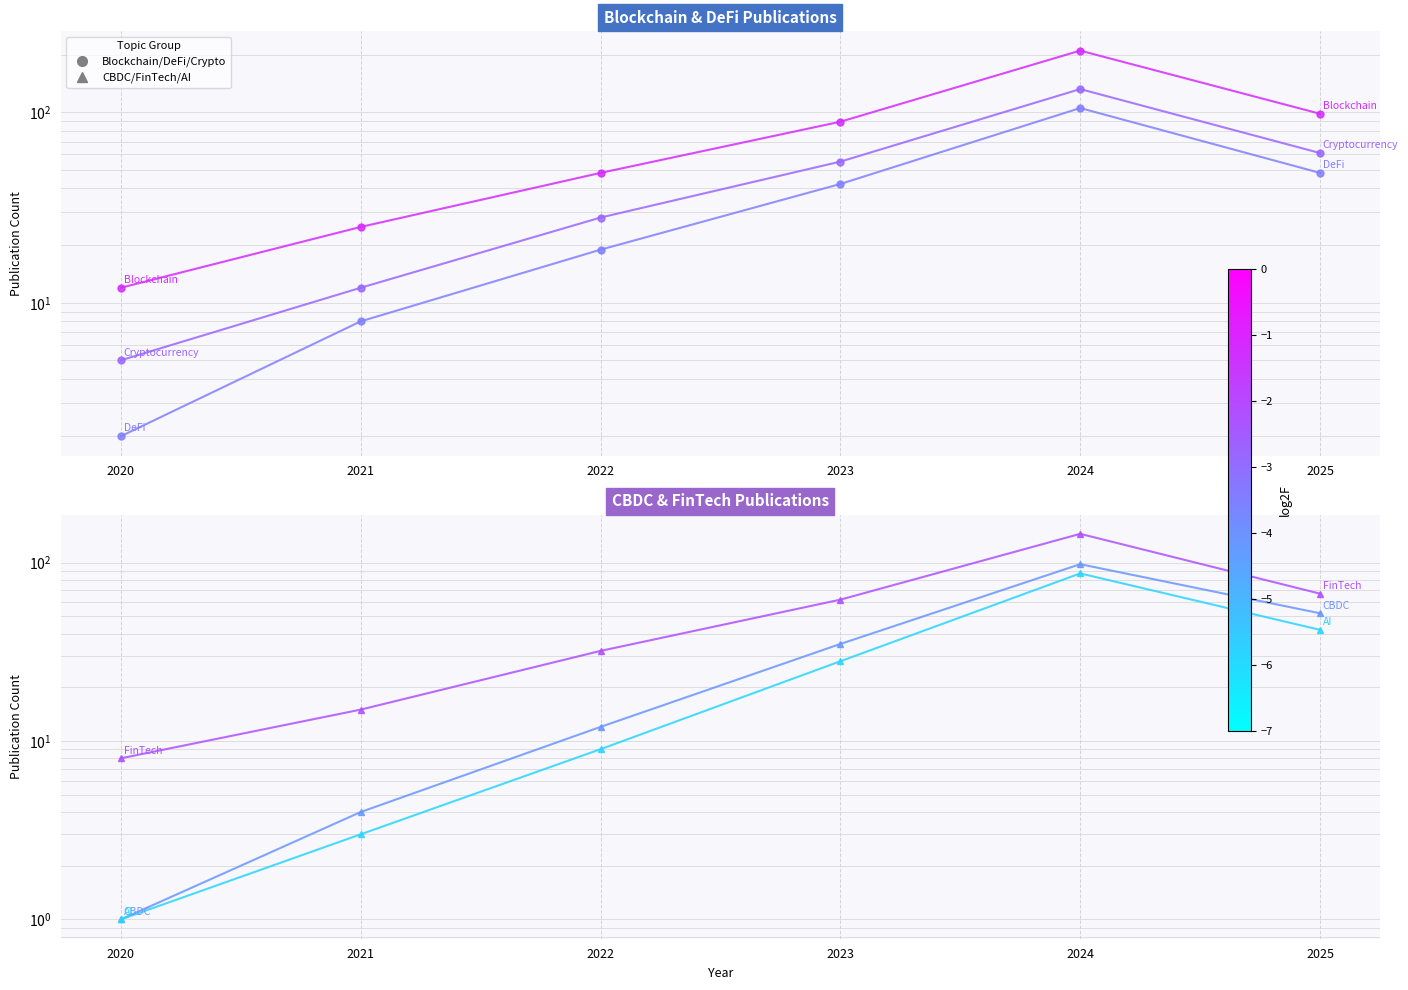

What is the total value across all series at 2022?

148